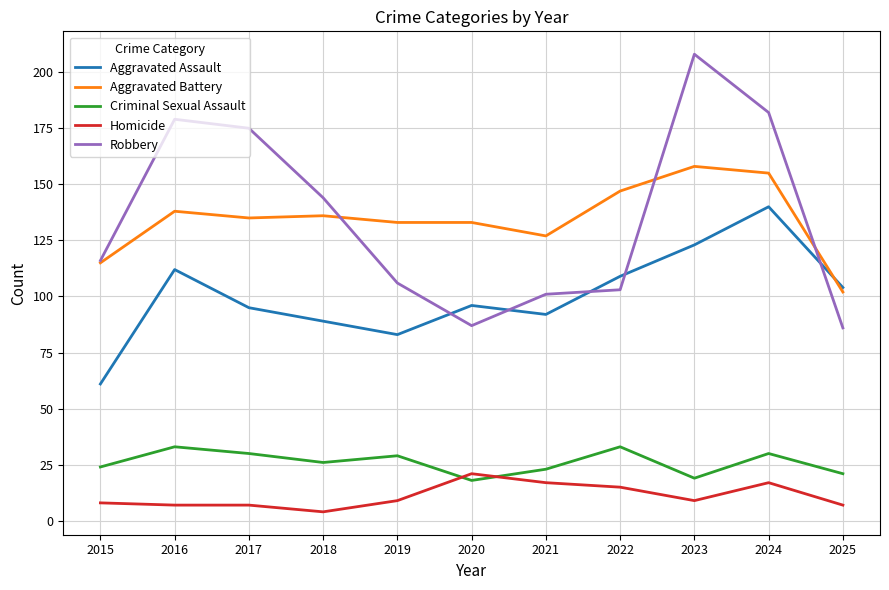

Is this an area chart (filled region under the line)?

No